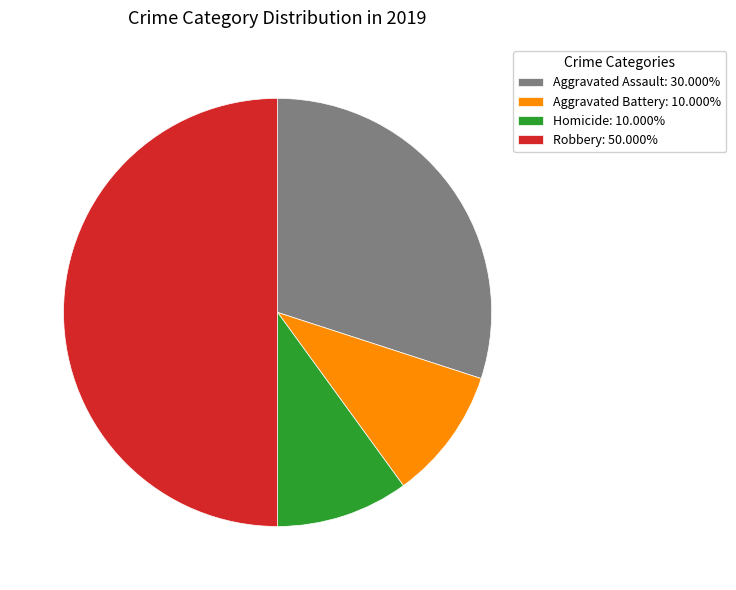

Does Homicide: 10.000% account for over 50% of the chart?

No